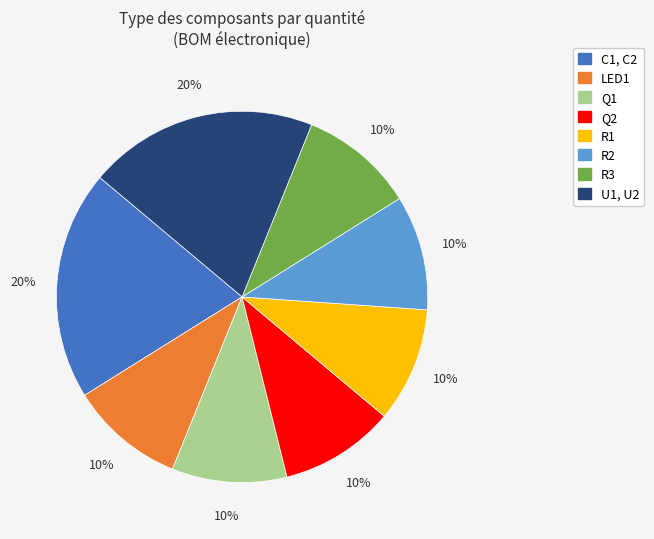

Is it true that C1, C2 is 33% of the pie?

False